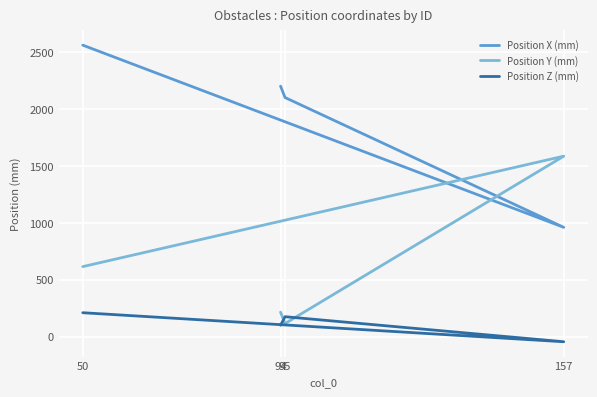

How many interior local valleys does the Position X (mm) series have?

1